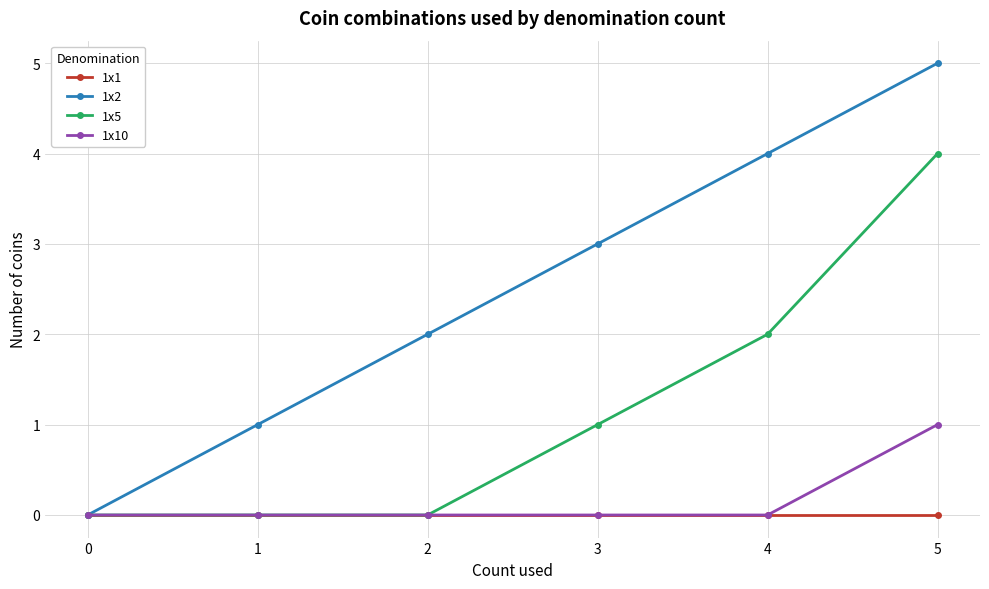

What is the sum of all 1x2 values?

15